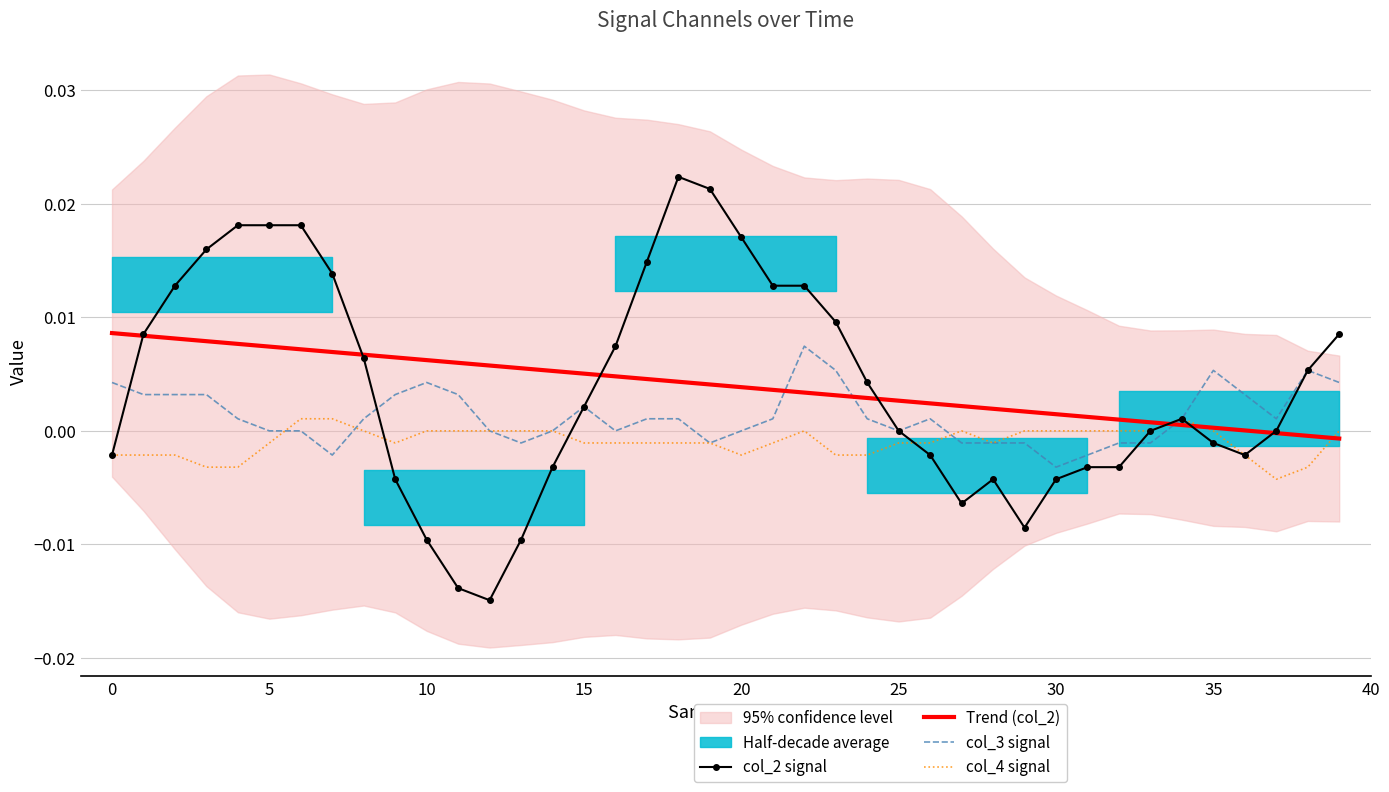

Count the col_4 signal values in the range 0 to 1.

18